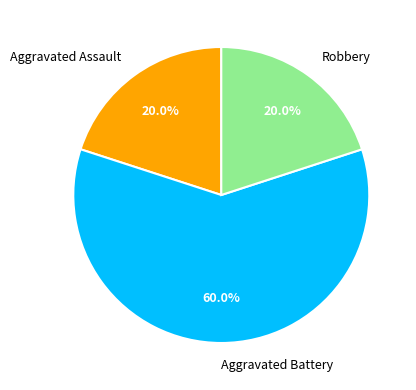

Count the number of slices in the pie.

3